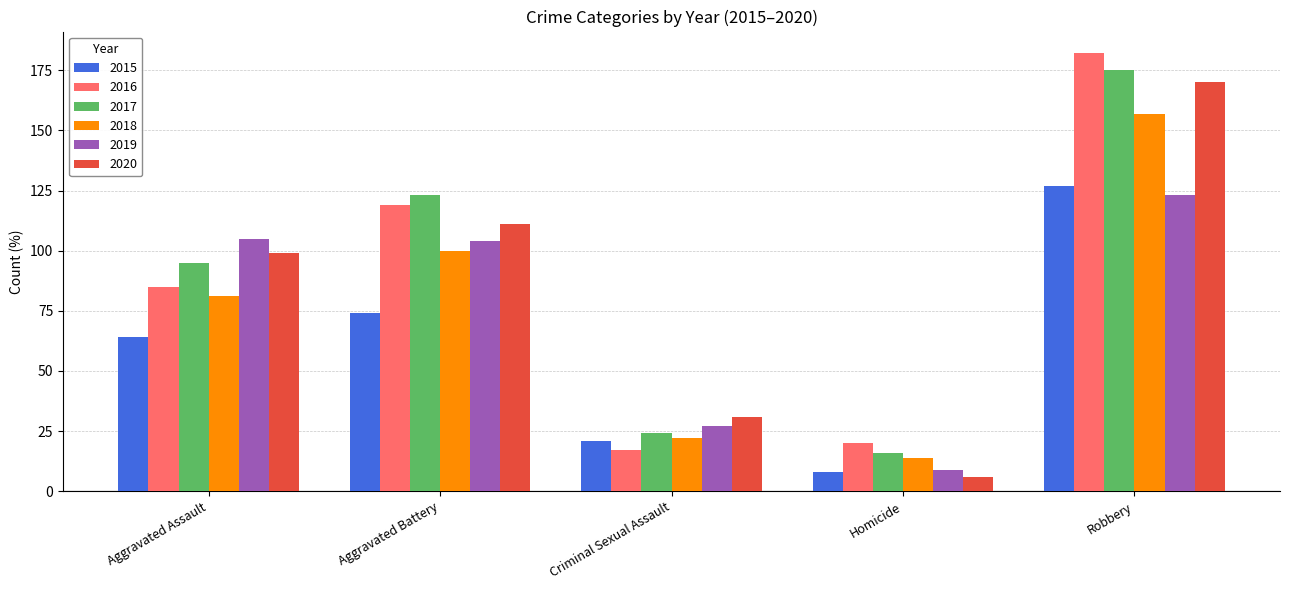

What are all the series names shown in the legend?

2015, 2016, 2017, 2018, 2019, 2020